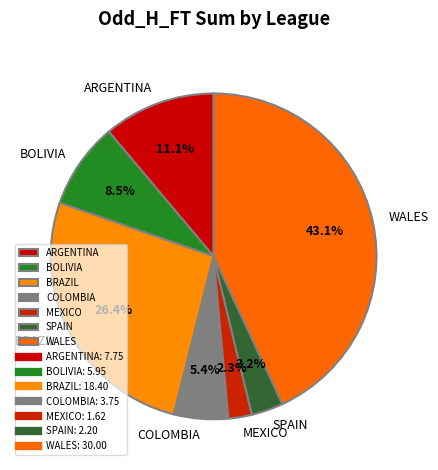

What is the ratio of the value at COLOMBIA to the value at BOLIVIA?

0.6